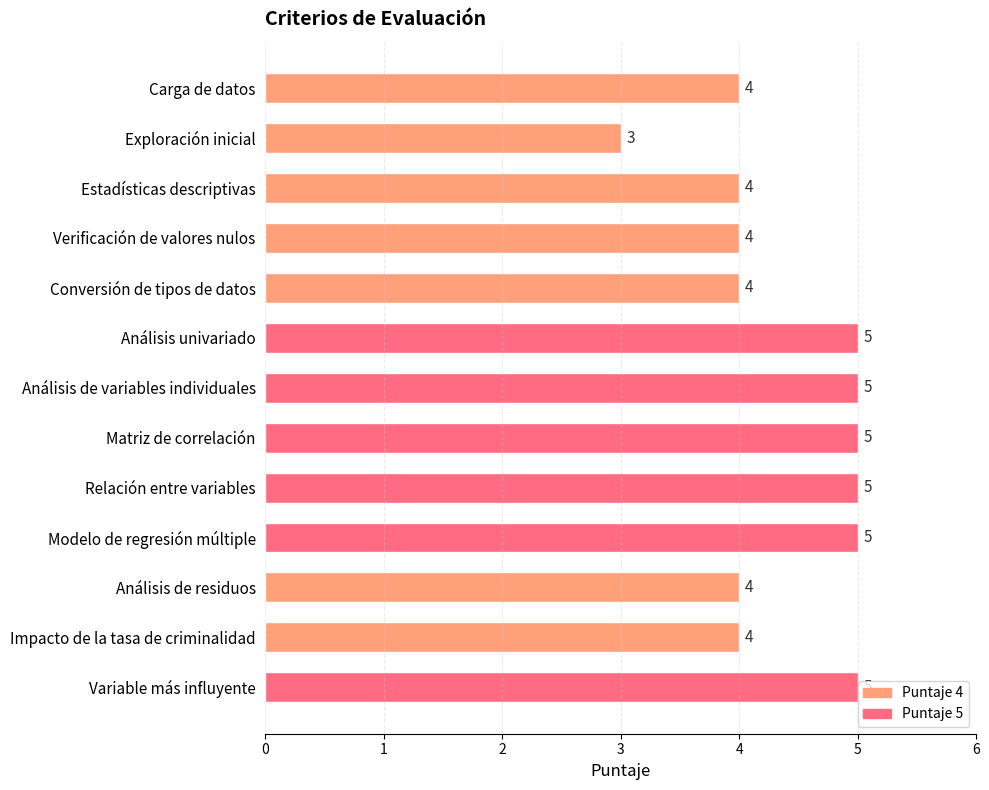

What is the ratio of the value at Verificación de valores nulos to the value at Conversión de tipos de datos?

1.0